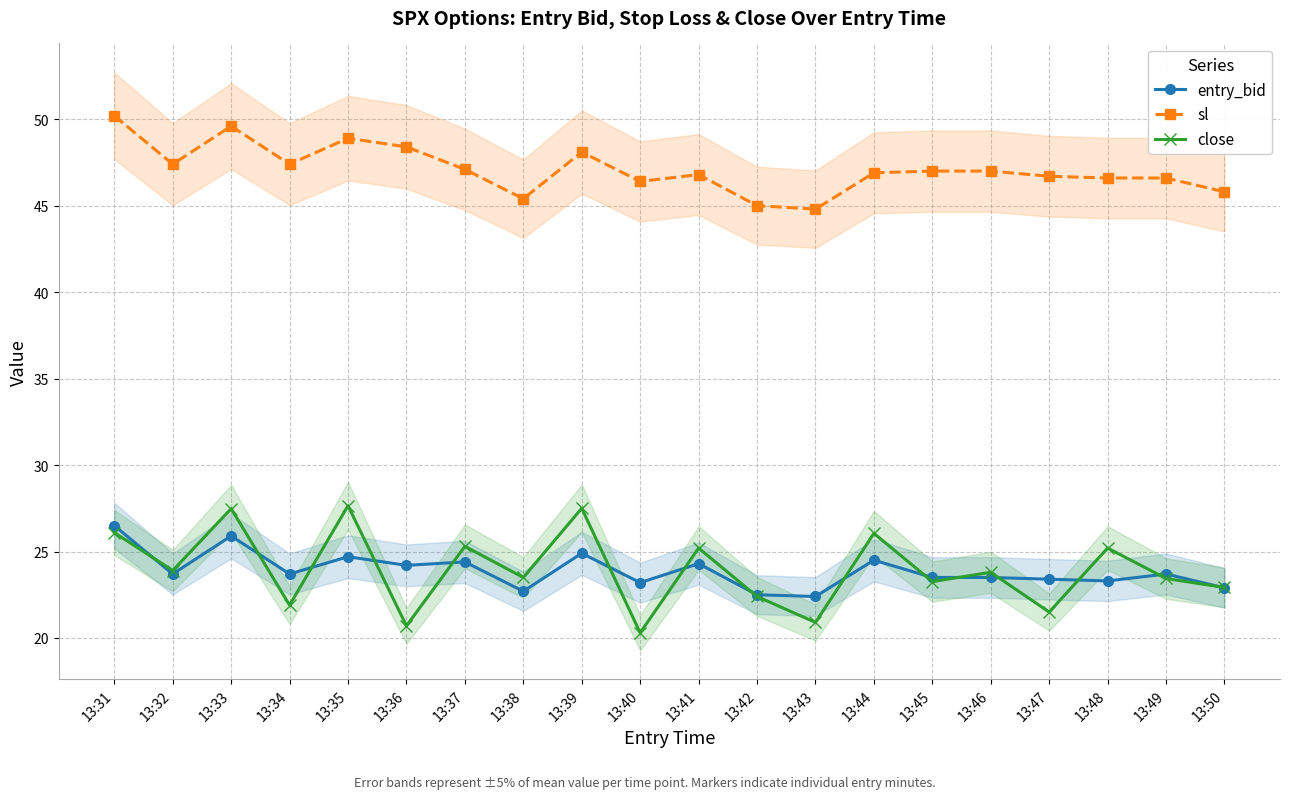

True or false: sl and entry_bid intersect in this chart.

False